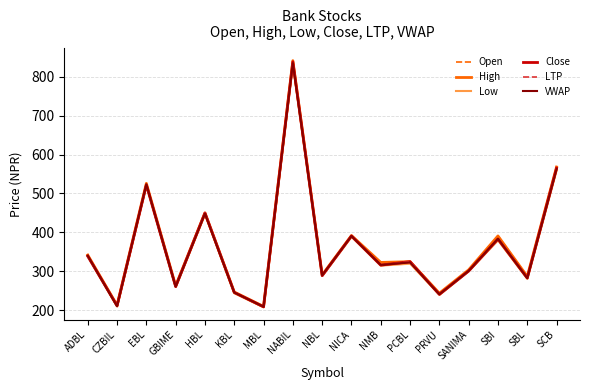

At which category is the sum across all series the highest?

NABIL